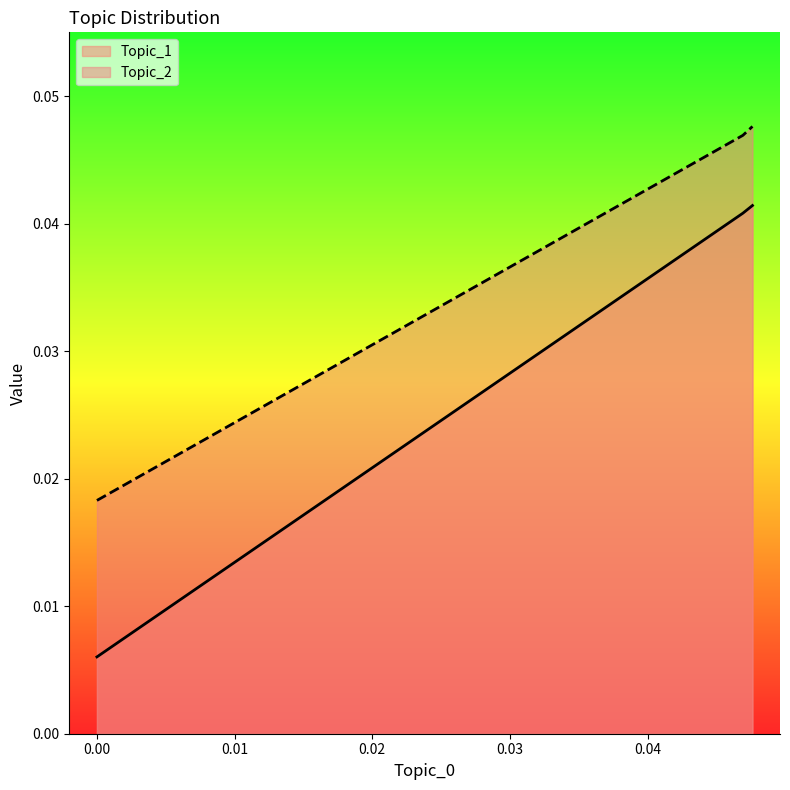

Rank the series by their maximum value, from lowest to highest.

Topic_1, Topic_2